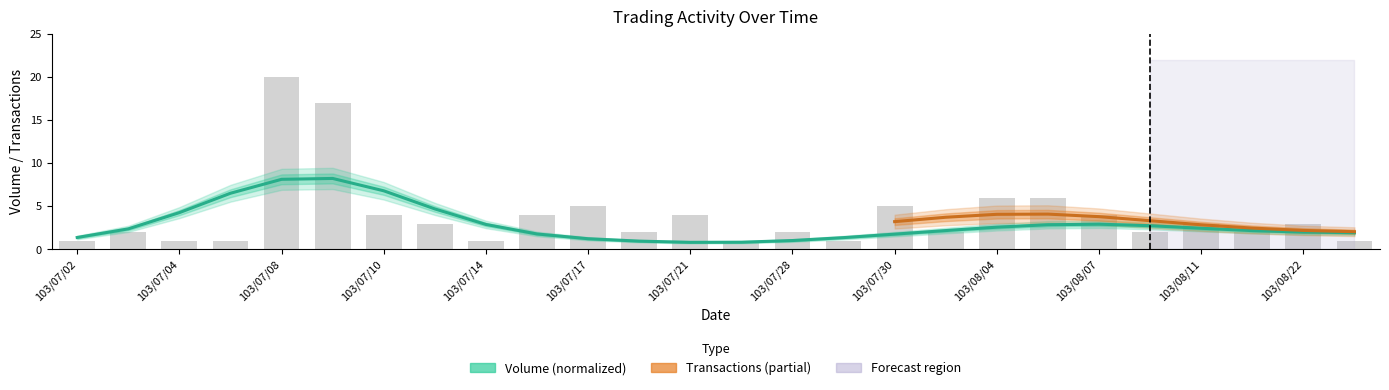

How many data points are less than 3?

13